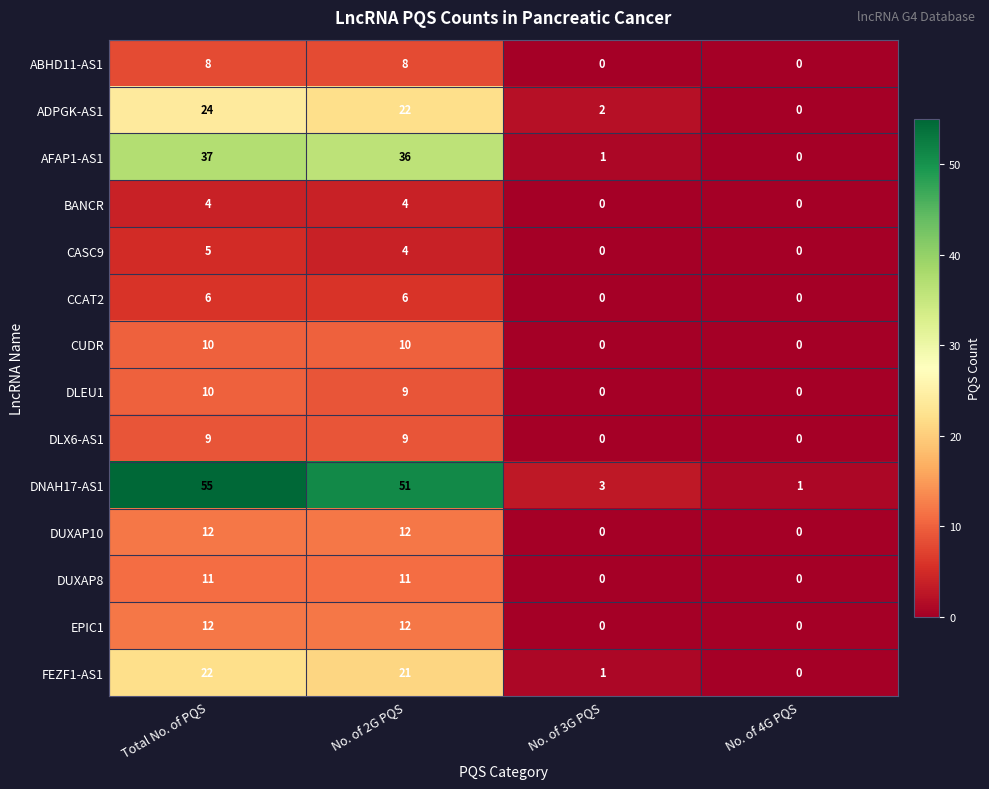

What is the sum of the DUXAP8 values at No. of 4G PQS and No. of 2G PQS?

11